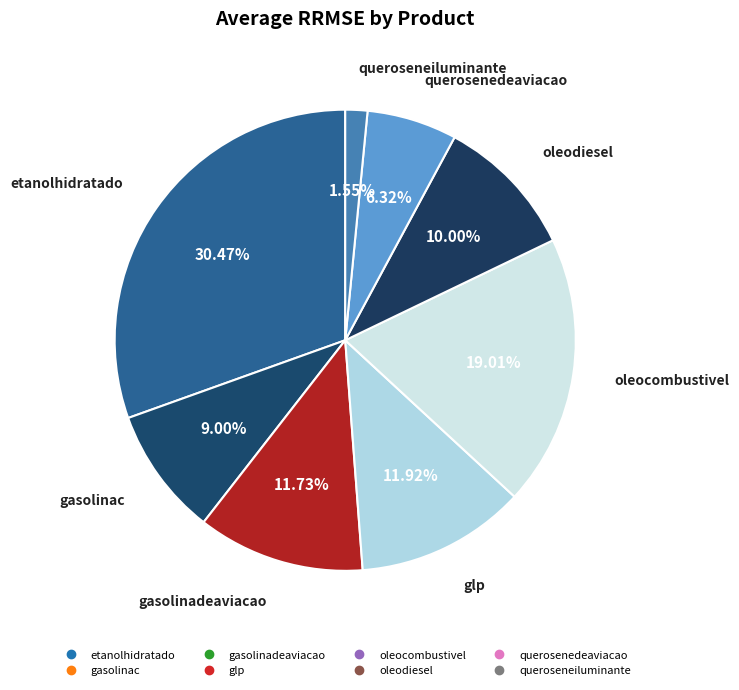

To the nearest percent, what is the difference between the largest and smallest slice percentages?

29%